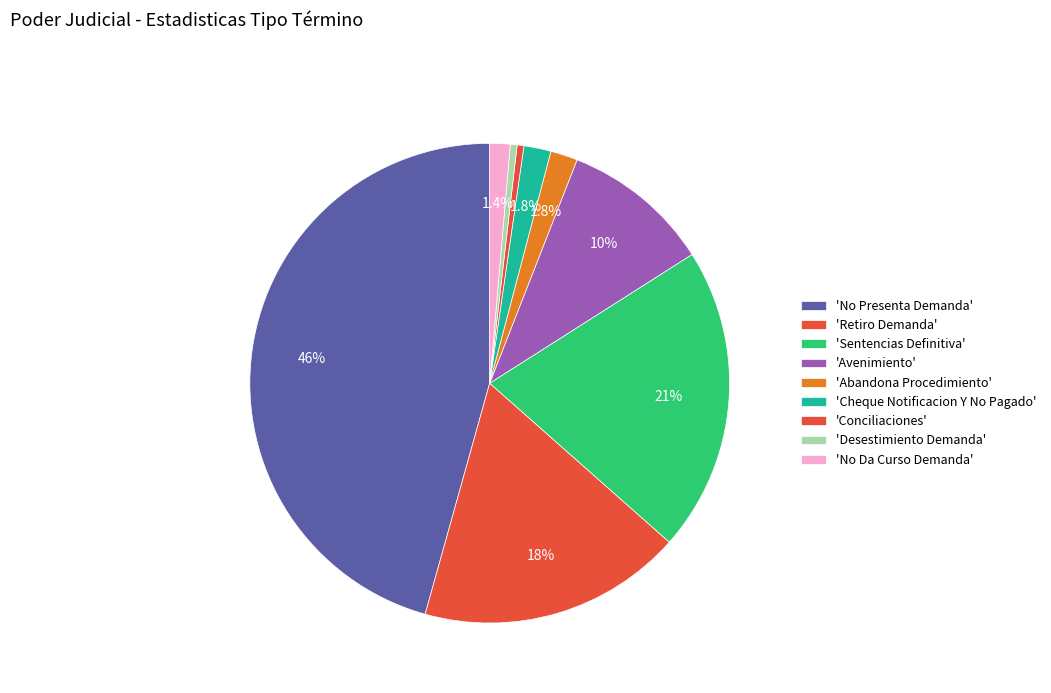

How many segments does this pie chart have?

9